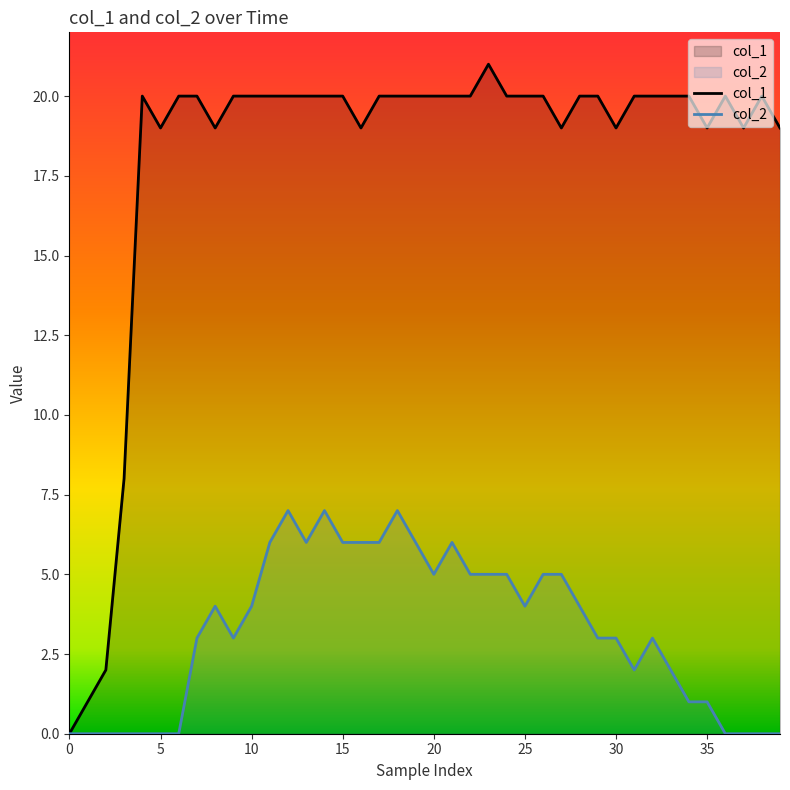

Where does the col_2 series first go above 4?

11